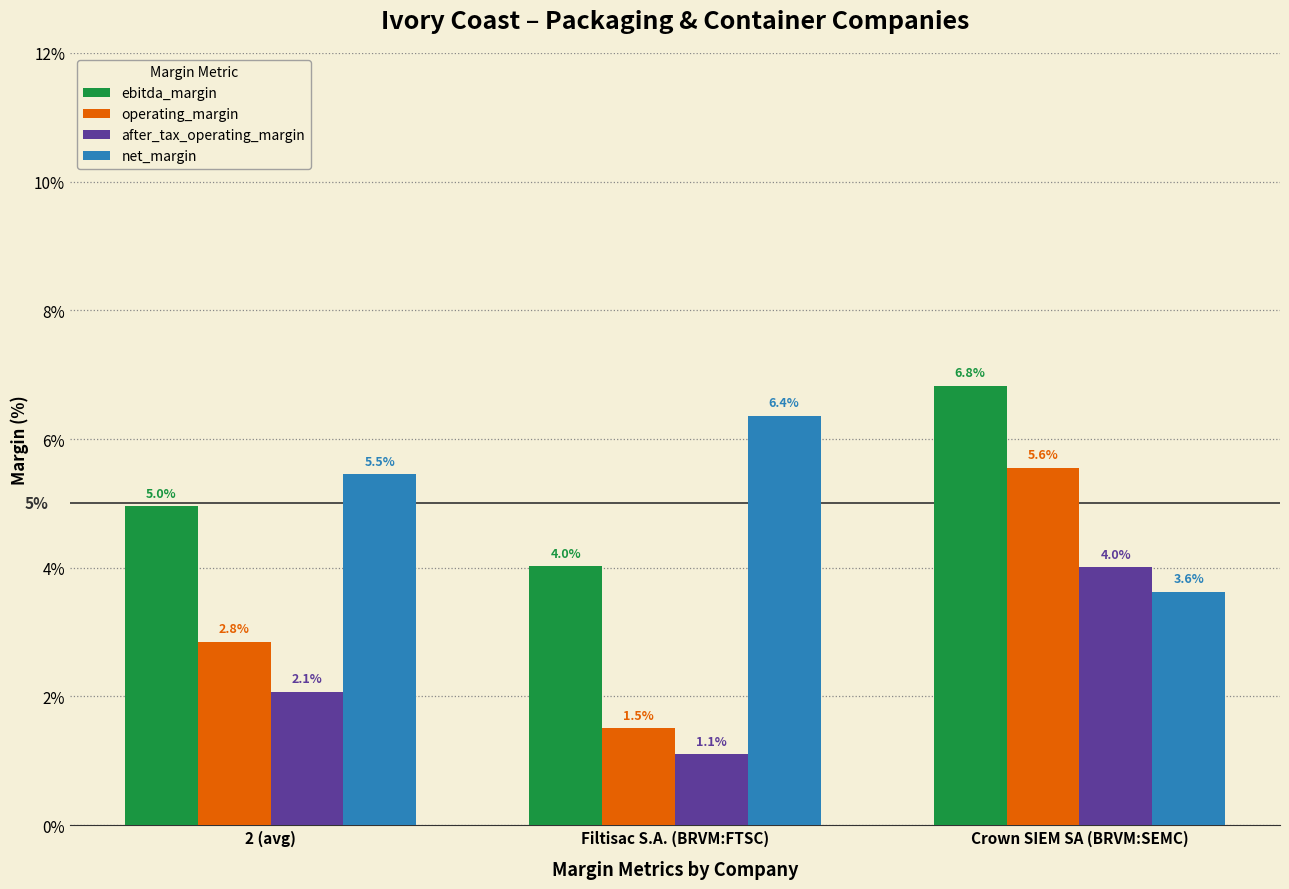

What are all the series names shown in the legend?

ebitda_margin, operating_margin, after_tax_operating_margin, net_margin